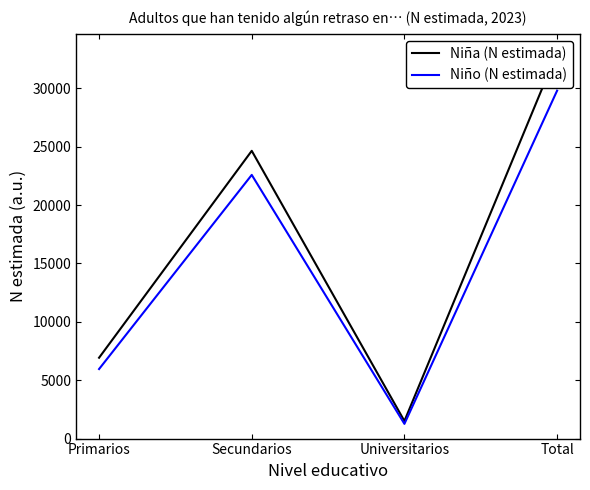

Where is Niña (N estimada) nearest to the value 17288?

Secundarios